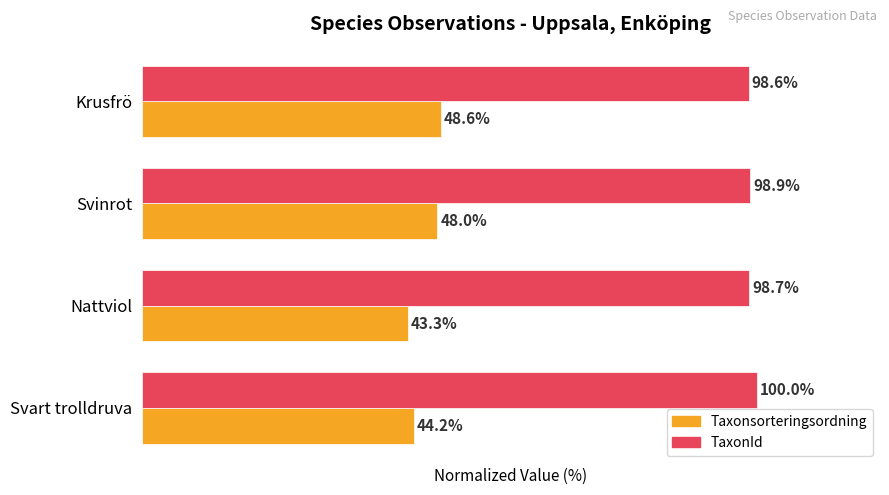

Which series has the largest range (max minus min)?

Taxonsorteringsordning